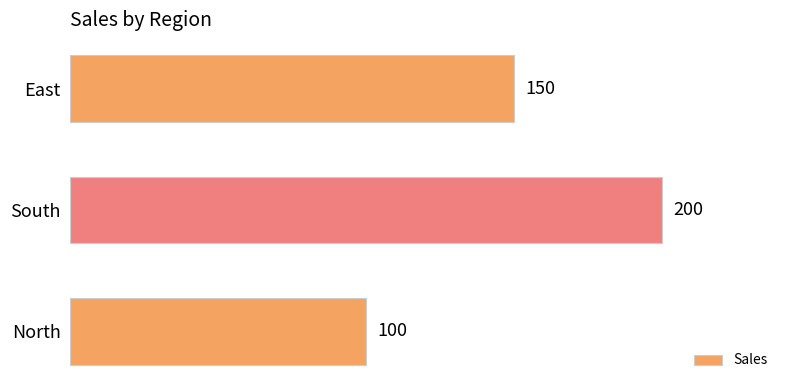

What is the maximum value shown in the chart?

200